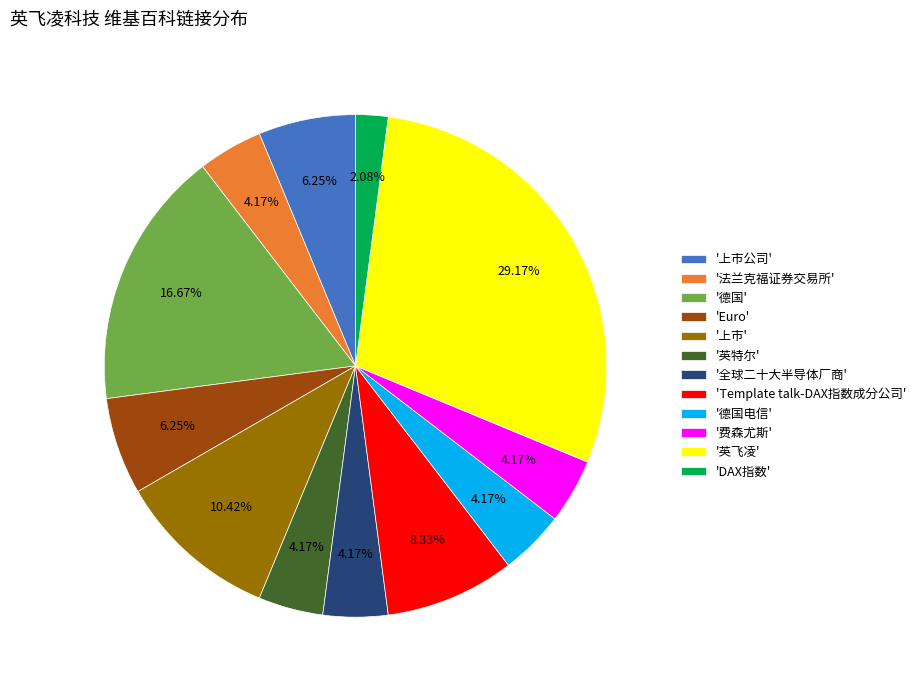

Count the number of slices in the pie.

12